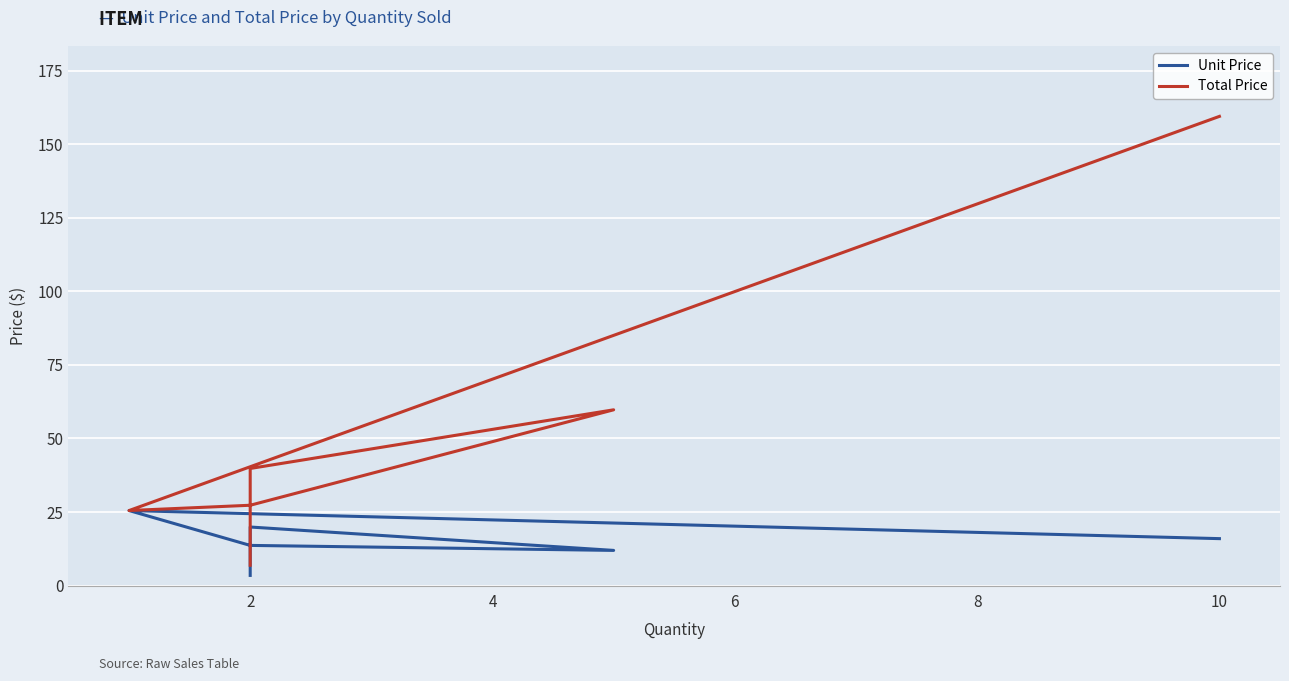

List the series in order of their overall mean, highest first.

Total Price, Unit Price